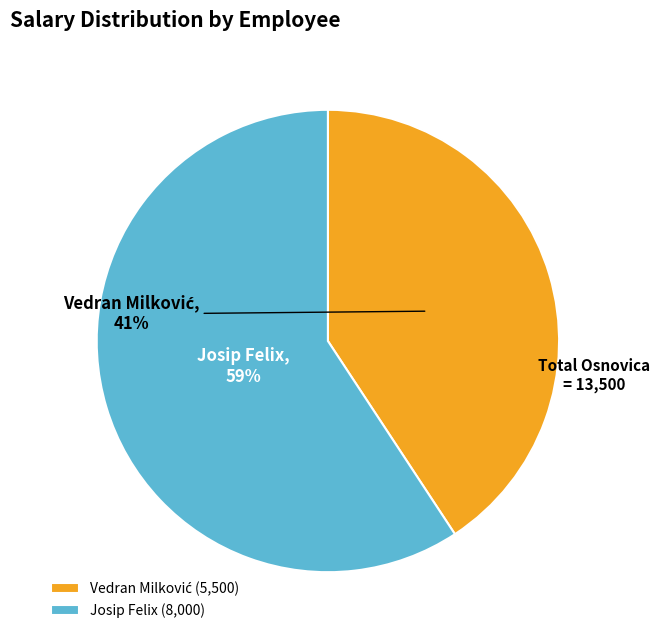

True or false: Josip Felix accounts for 50% of the total.

False